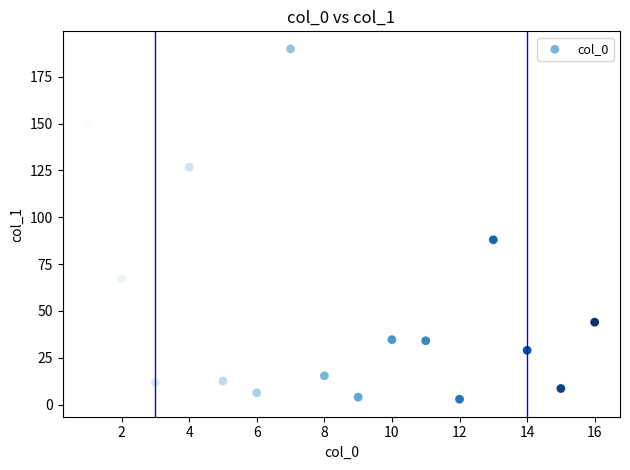

What is the range of Y values (max minus min)?

187.0